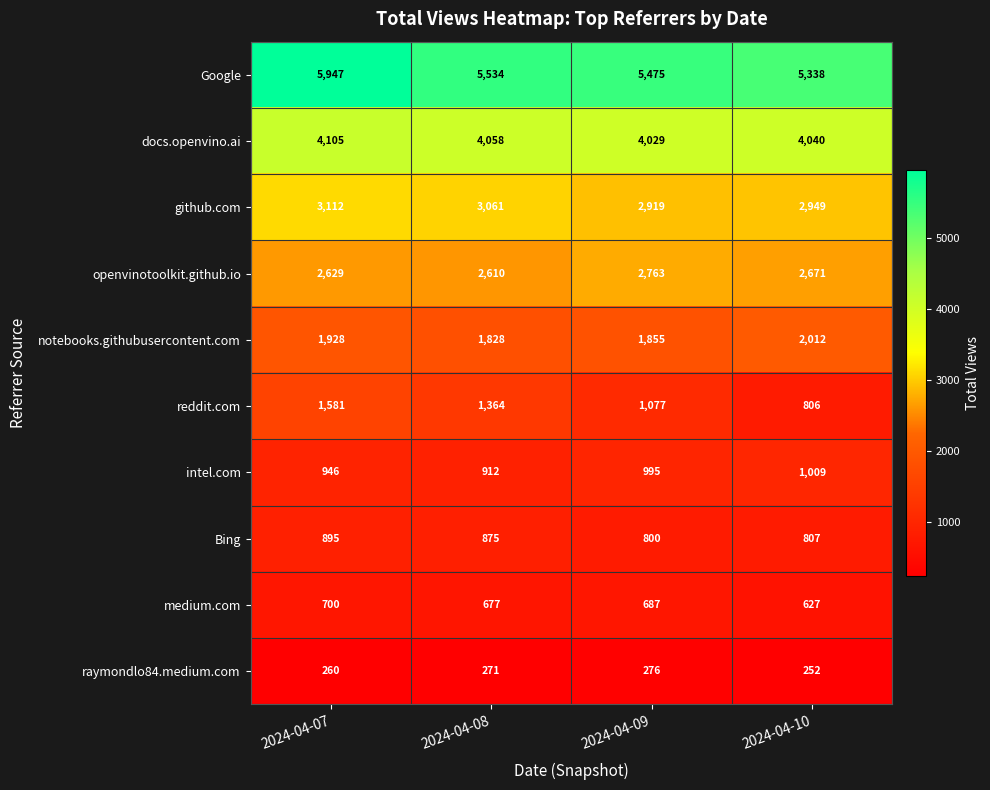

Which series has the widest spread of values?

reddit.com